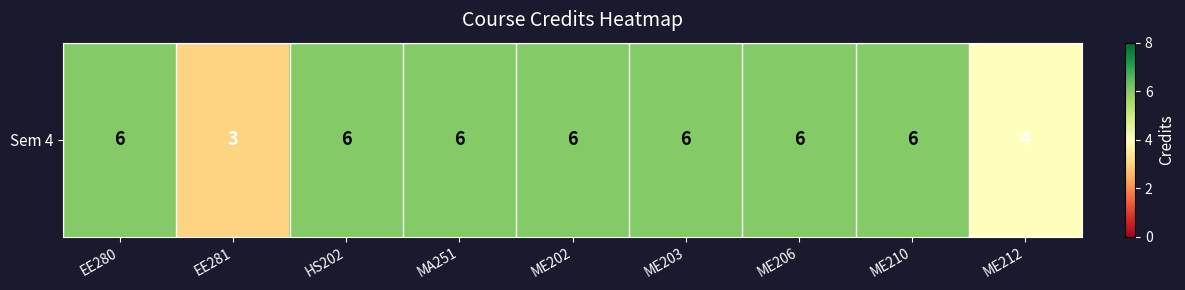

List the labels in order of value, largest first.

EE280, HS202, MA251, ME202, ME203, ME206, ME210, ME212, EE281